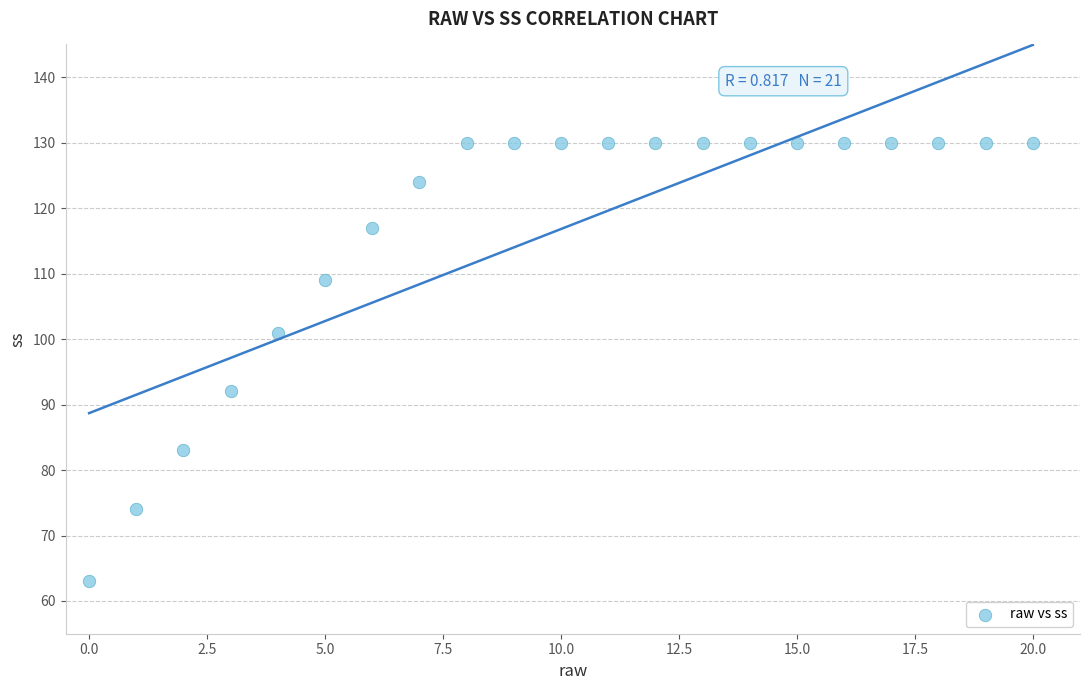

What Y value in the scatter plot is closest to 96?

92